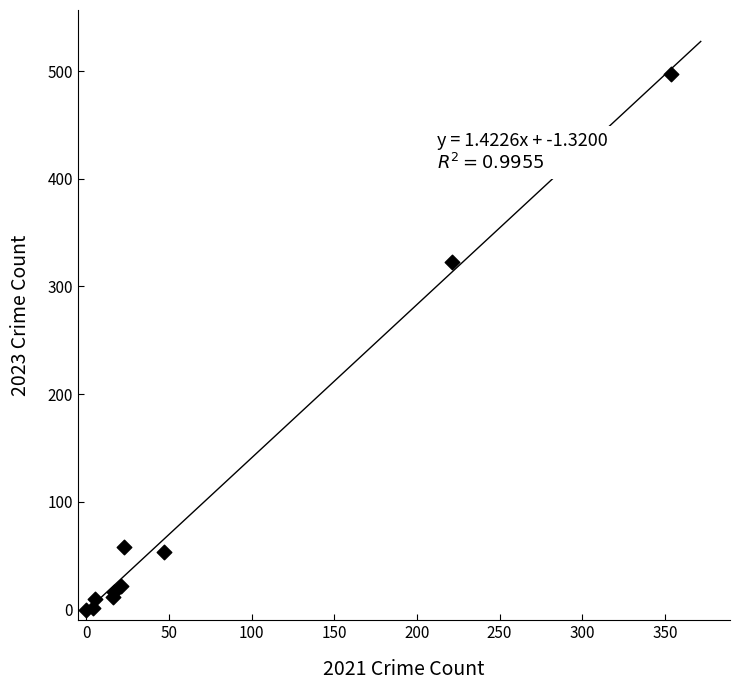

What Y value in the scatter plot is closest to 248?

323